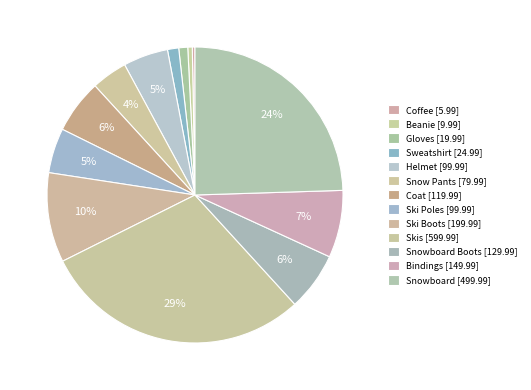

Count the number of slices in the pie.

13